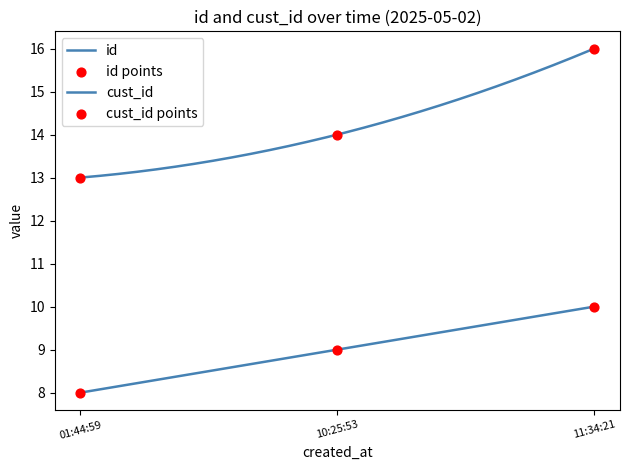

At how many categories does at least one series exceed 8?

3